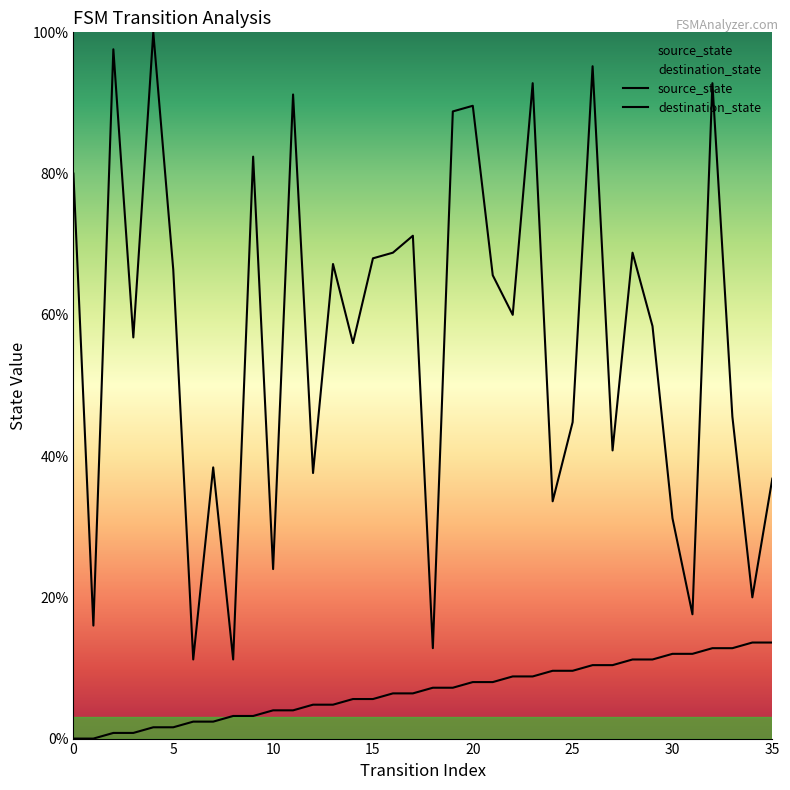

What is the value of the destination_state point at the 5th from the left?

100.0